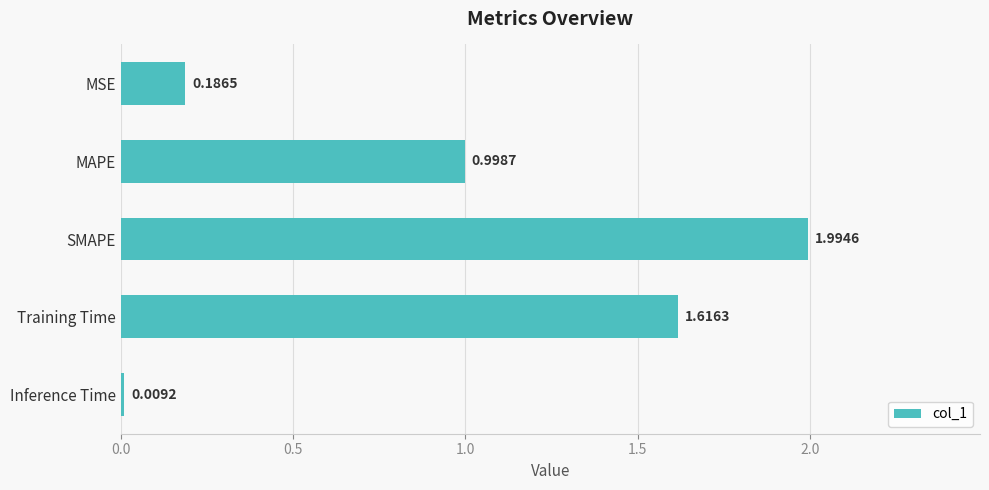

Does the chart contain any negative values?

No